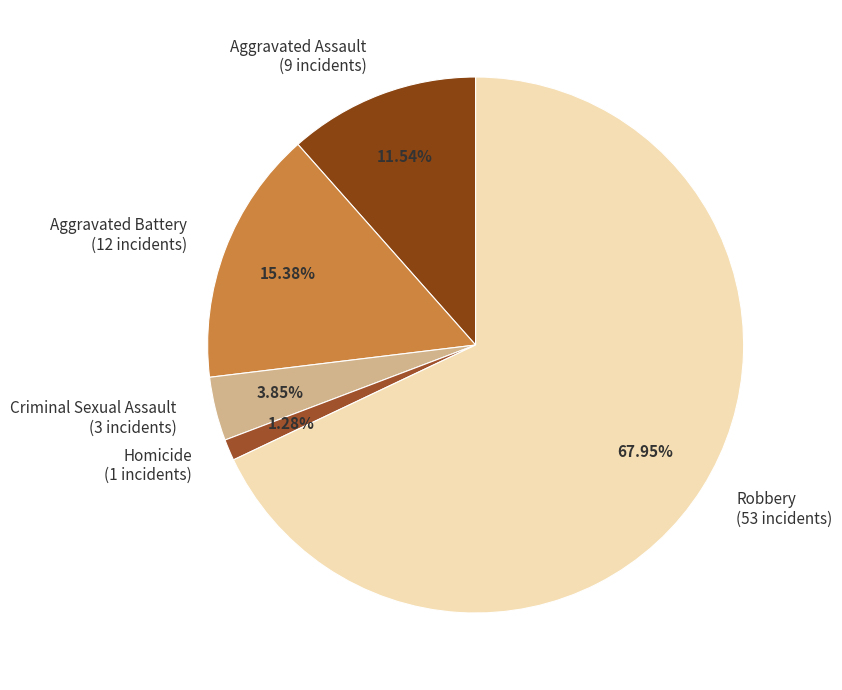

Which slice is the smallest?

Homicide